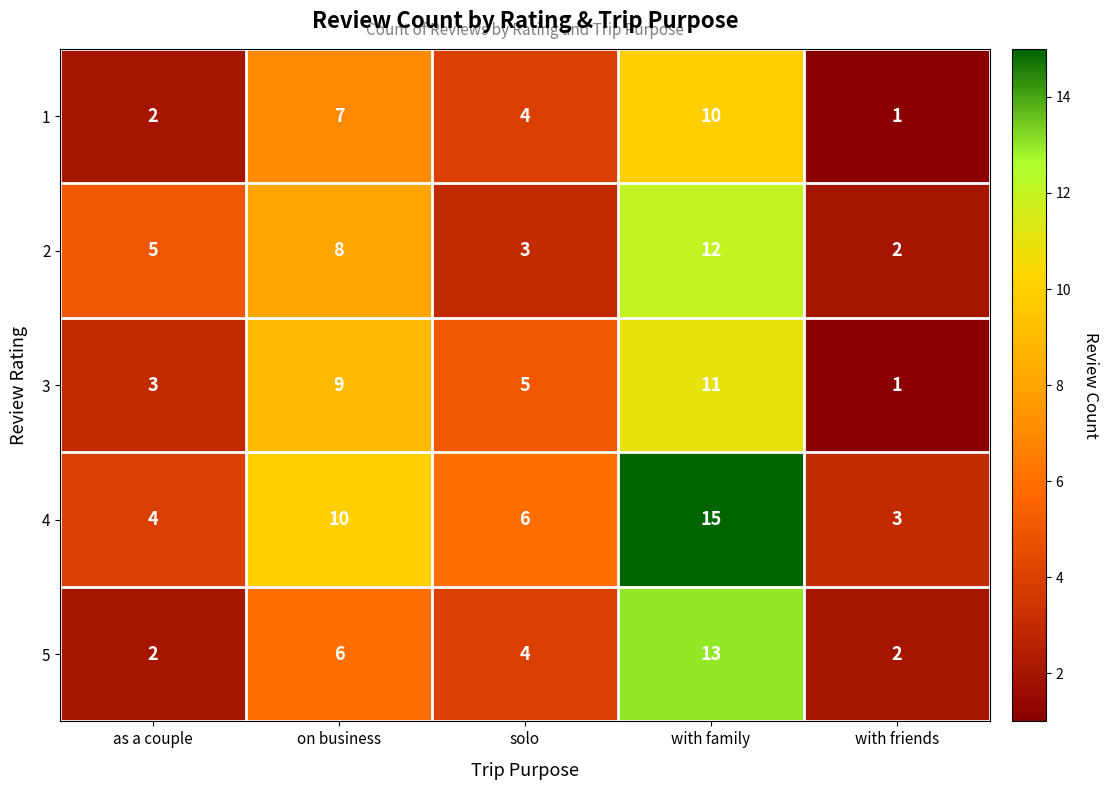

Reading right to left, what are all the values shown in this chart?

1: with friends=1	with family=10	solo=4	on business=7	as a couple=2
2: with friends=2	with family=12	solo=3	on business=8	as a couple=5
3: with friends=1	with family=11	solo=5	on business=9	as a couple=3
4: with friends=3	with family=15	solo=6	on business=10	as a couple=4
5: with friends=2	with family=13	solo=4	on business=6	as a couple=2